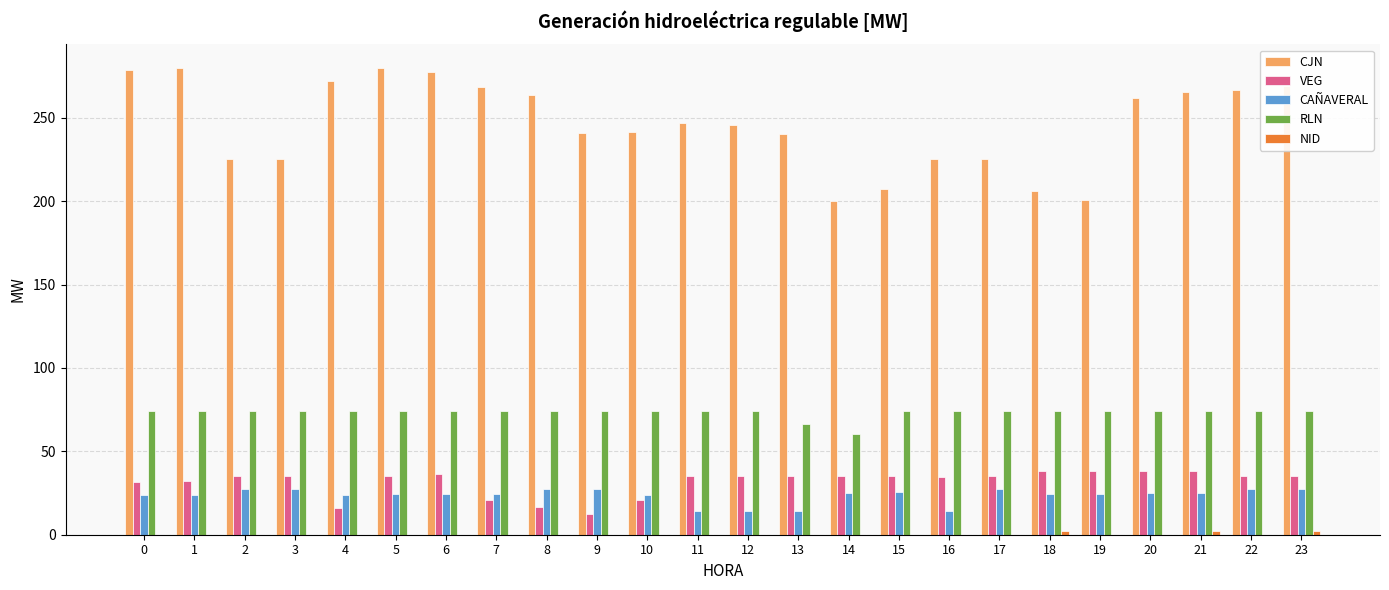

What is the greatest value displayed?

280.0